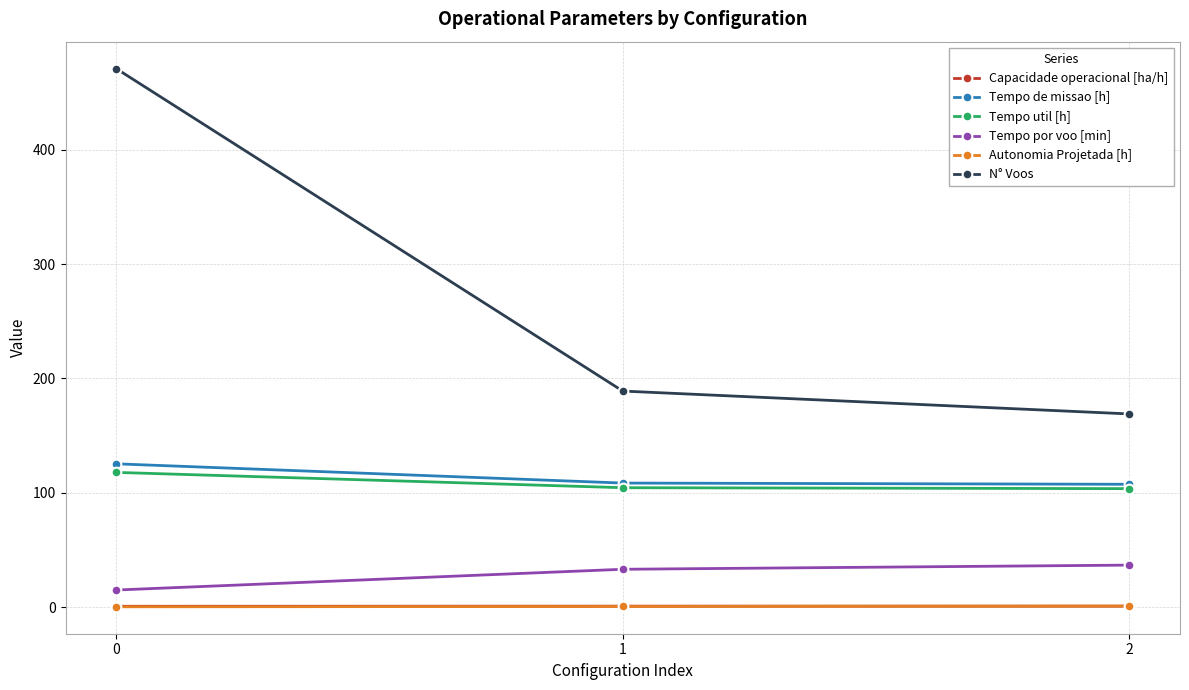

What is the minimum value for Tempo de missao [h]?

107.5